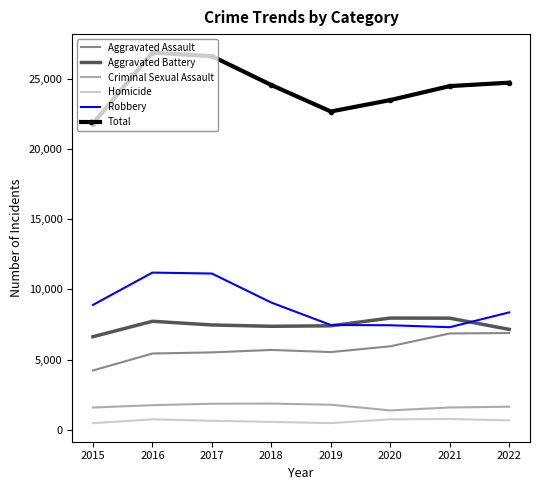

In Aggravated Battery, how many points are higher than both neighbors (excluding endpoints)?

2